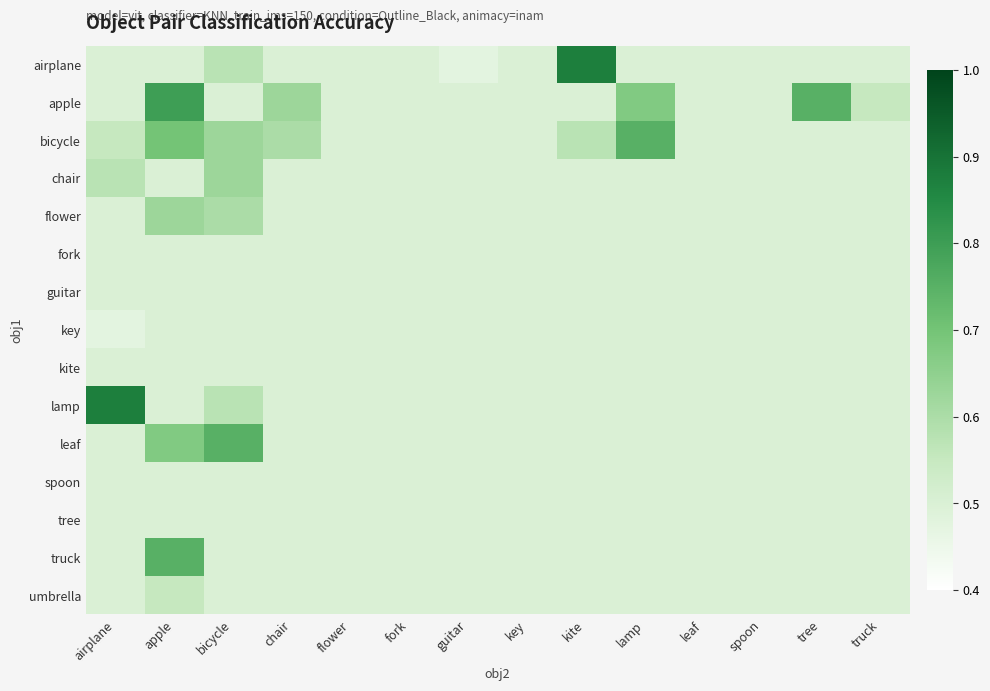

Reading left to right, what are all the values shown in this chart?

airplane: airplane=0.5	apple=0.5	bicycle=0.6	chair=0.5	flower=0.5	fork=0.5	guitar=0.5	key=0.5	kite=0.9	lamp=0.5	leaf=0.5	spoon=0.5	tree=0.5	truck=0.5
apple: airplane=0.5	apple=0.8	bicycle=0.5	chair=0.6	flower=0.5	fork=0.5	guitar=0.5	key=0.5	kite=0.5	lamp=0.7	leaf=0.5	spoon=0.5	tree=0.8	truck=0.6
bicycle: airplane=0.6	apple=0.7	bicycle=0.6	chair=0.6	flower=0.5	fork=0.5	guitar=0.5	key=0.5	kite=0.6	lamp=0.8	leaf=0.5	spoon=0.5	tree=0.5	truck=0.5
chair: airplane=0.6	apple=0.5	bicycle=0.6	chair=0.5	flower=0.5	fork=0.5	guitar=0.5	key=0.5	kite=0.5	lamp=0.5	leaf=0.5	spoon=0.5	tree=0.5	truck=0.5
flower: airplane=0.5	apple=0.6	bicycle=0.6	chair=0.5	flower=0.5	fork=0.5	guitar=0.5	key=0.5	kite=0.5	lamp=0.5	leaf=0.5	spoon=0.5	tree=0.5	truck=0.5
fork: airplane=0.5	apple=0.5	bicycle=0.5	chair=0.5	flower=0.5	fork=0.5	guitar=0.5	key=0.5	kite=0.5	lamp=0.5	leaf=0.5	spoon=0.5	tree=0.5	truck=0.5
guitar: airplane=0.5	apple=0.5	bicycle=0.5	chair=0.5	flower=0.5	fork=0.5	guitar=0.5	key=0.5	kite=0.5	lamp=0.5	leaf=0.5	spoon=0.5	tree=0.5	truck=0.5
key: airplane=0.5	apple=0.5	bicycle=0.5	chair=0.5	flower=0.5	fork=0.5	guitar=0.5	key=0.5	kite=0.5	lamp=0.5	leaf=0.5	spoon=0.5	tree=0.5	truck=0.5
kite: airplane=0.5	apple=0.5	bicycle=0.5	chair=0.5	flower=0.5	fork=0.5	guitar=0.5	key=0.5	kite=0.5	lamp=0.5	leaf=0.5	spoon=0.5	tree=0.5	truck=0.5
lamp: airplane=0.9	apple=0.5	bicycle=0.6	chair=0.5	flower=0.5	fork=0.5	guitar=0.5	key=0.5	kite=0.5	lamp=0.5	leaf=0.5	spoon=0.5	tree=0.5	truck=0.5
leaf: airplane=0.5	apple=0.7	bicycle=0.8	chair=0.5	flower=0.5	fork=0.5	guitar=0.5	key=0.5	kite=0.5	lamp=0.5	leaf=0.5	spoon=0.5	tree=0.5	truck=0.5
spoon: airplane=0.5	apple=0.5	bicycle=0.5	chair=0.5	flower=0.5	fork=0.5	guitar=0.5	key=0.5	kite=0.5	lamp=0.5	leaf=0.5	spoon=0.5	tree=0.5	truck=0.5
tree: airplane=0.5	apple=0.5	bicycle=0.5	chair=0.5	flower=0.5	fork=0.5	guitar=0.5	key=0.5	kite=0.5	lamp=0.5	leaf=0.5	spoon=0.5	tree=0.5	truck=0.5
truck: airplane=0.5	apple=0.8	bicycle=0.5	chair=0.5	flower=0.5	fork=0.5	guitar=0.5	key=0.5	kite=0.5	lamp=0.5	leaf=0.5	spoon=0.5	tree=0.5	truck=0.5
umbrella: airplane=0.5	apple=0.6	bicycle=0.5	chair=0.5	flower=0.5	fork=0.5	guitar=0.5	key=0.5	kite=0.5	lamp=0.5	leaf=0.5	spoon=0.5	tree=0.5	truck=0.5